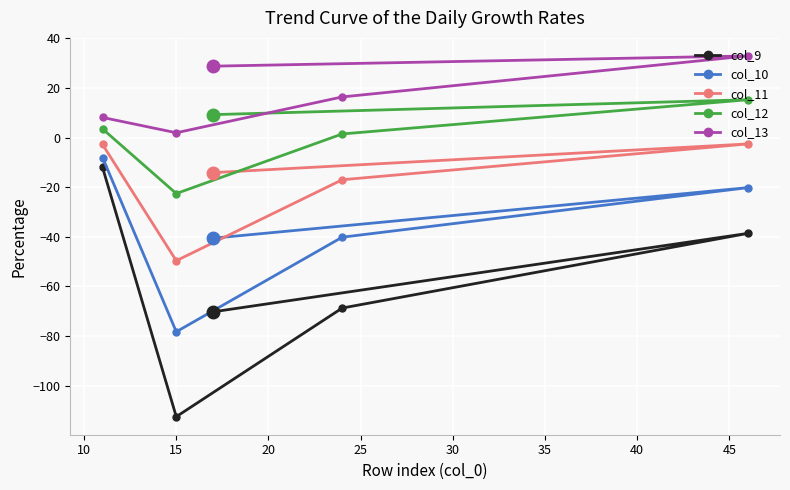

What is the maximum value shown in the chart?

32.9